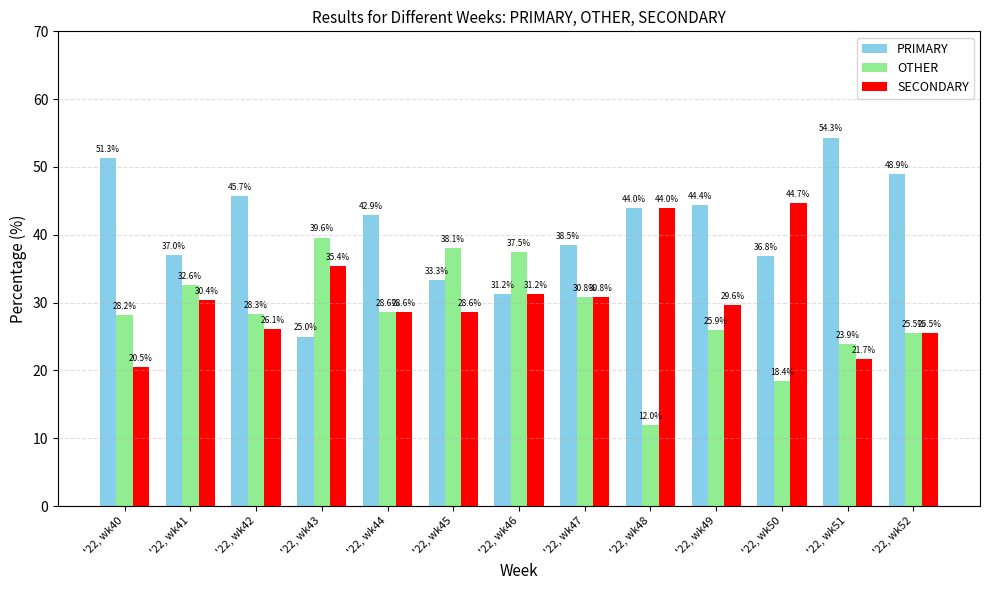

What is the total value across all series at '22, wk50?

100.0